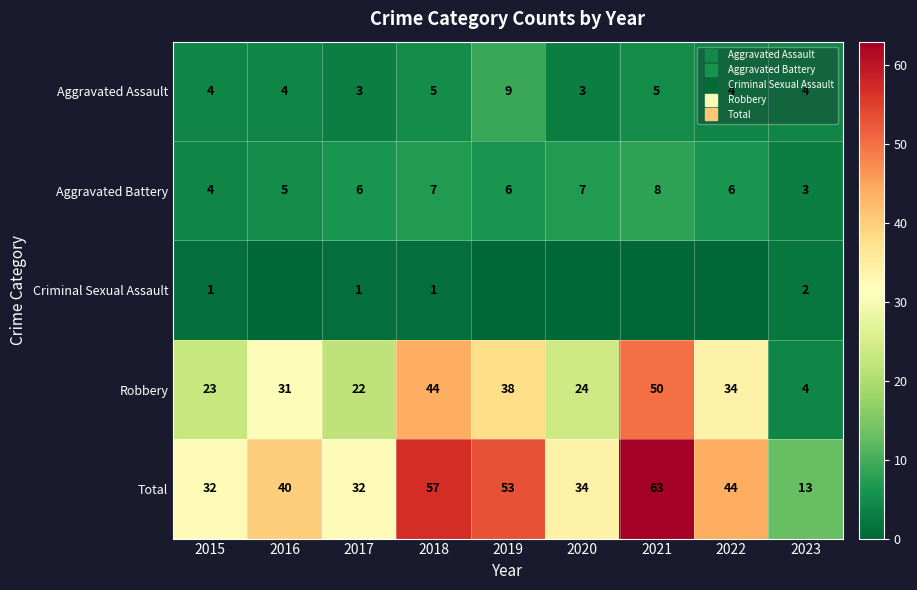

What is the difference between the Criminal Sexual Assault values at 2019 and 2017?

1